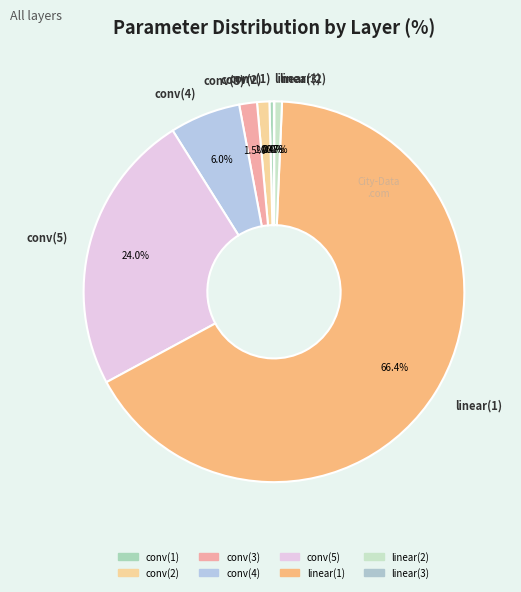

To the nearest percent, what is the combined percentage of linear(1) and linear(2)?

67%